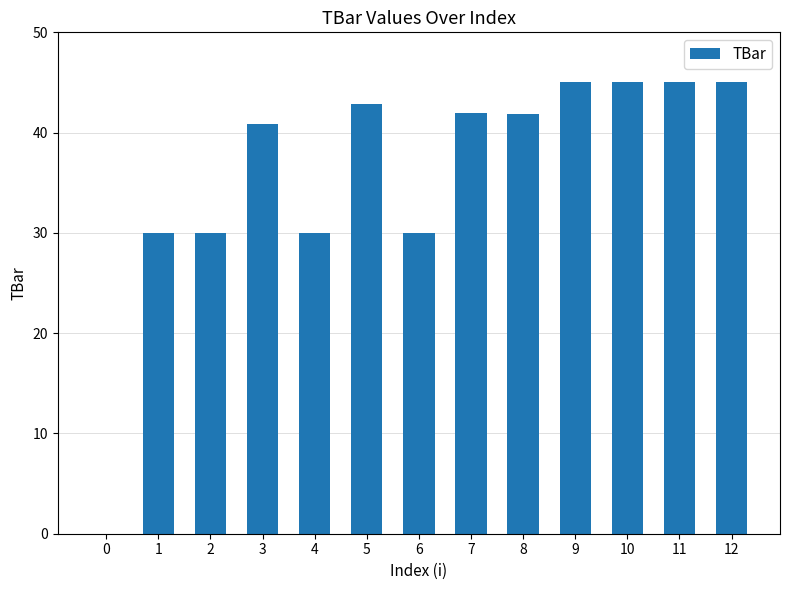

Read the value at 2.

30.0